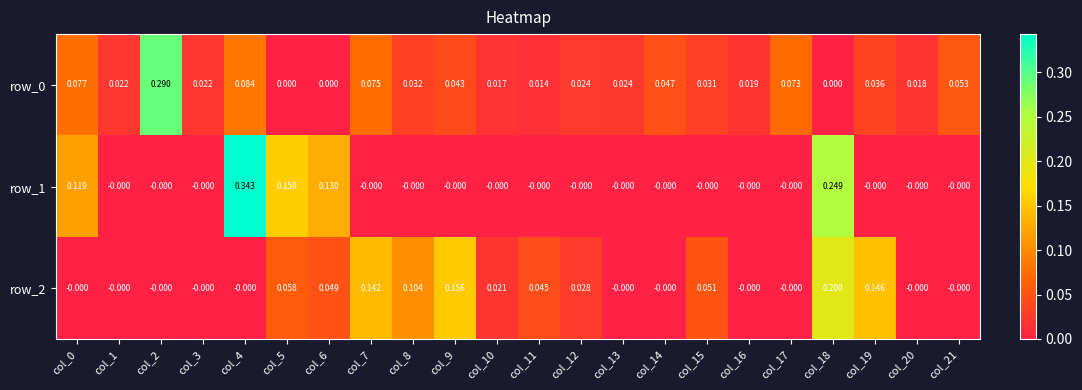

Is the value of row_0 at col_9 greater than the value of row_1 at col_11?

Yes